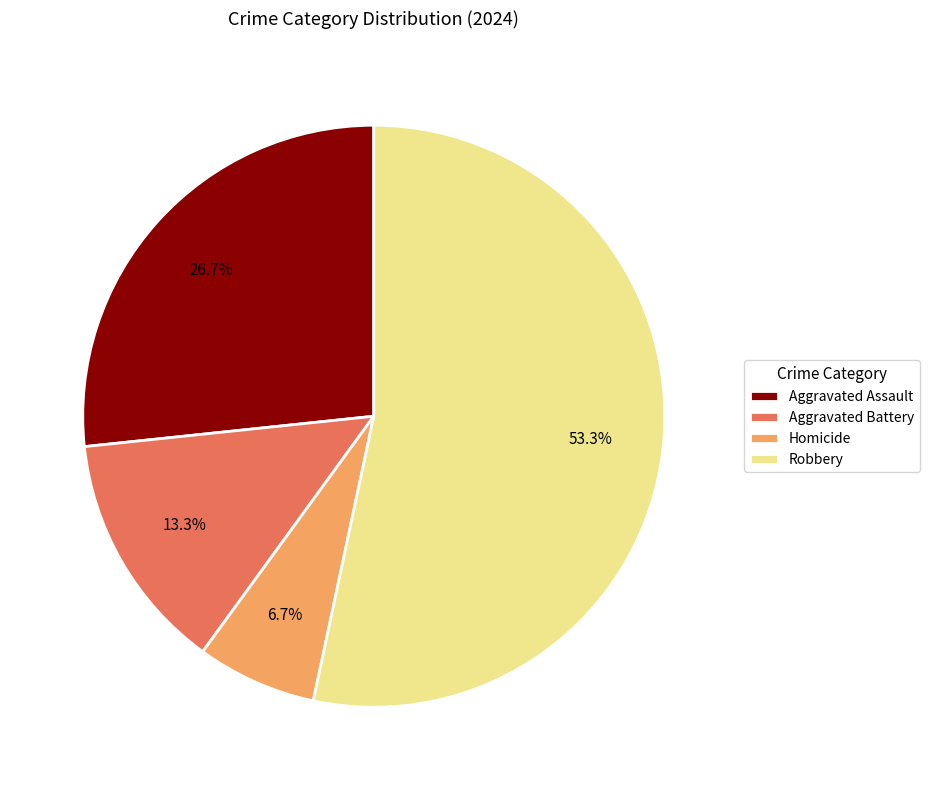

Which category has the smallest portion of the pie?

Homicide